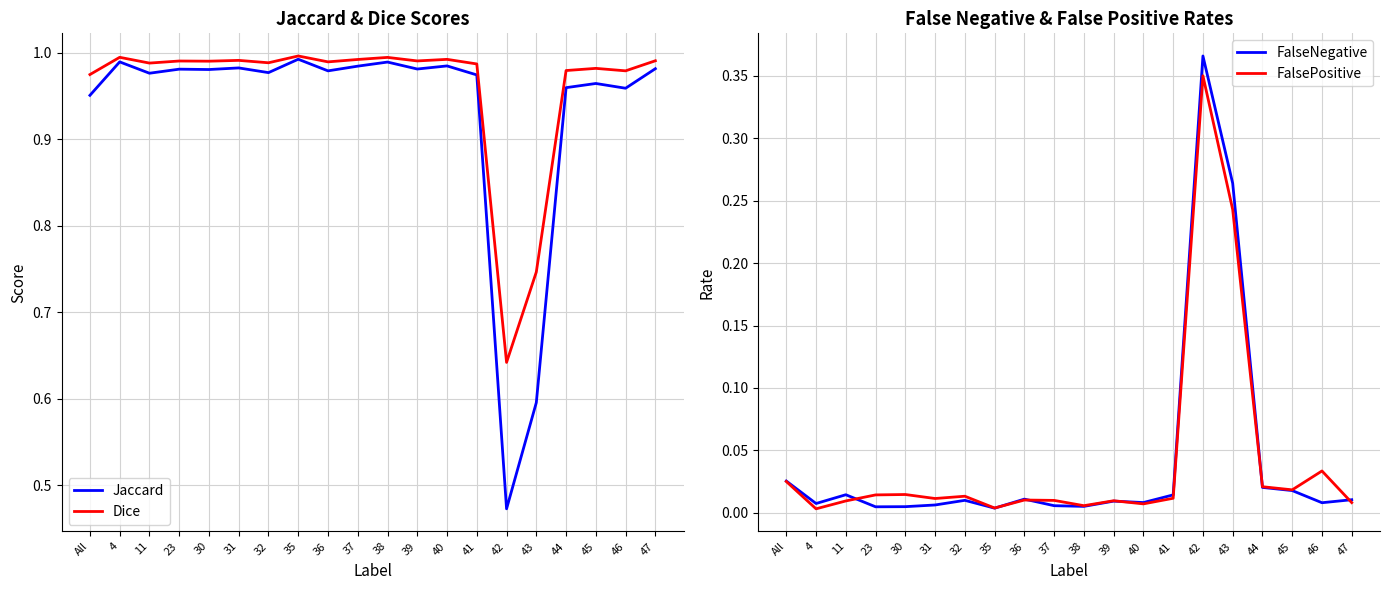

Rank the series at 11 from highest to lowest value.

Dice, Jaccard, FalseNegative, FalsePositive